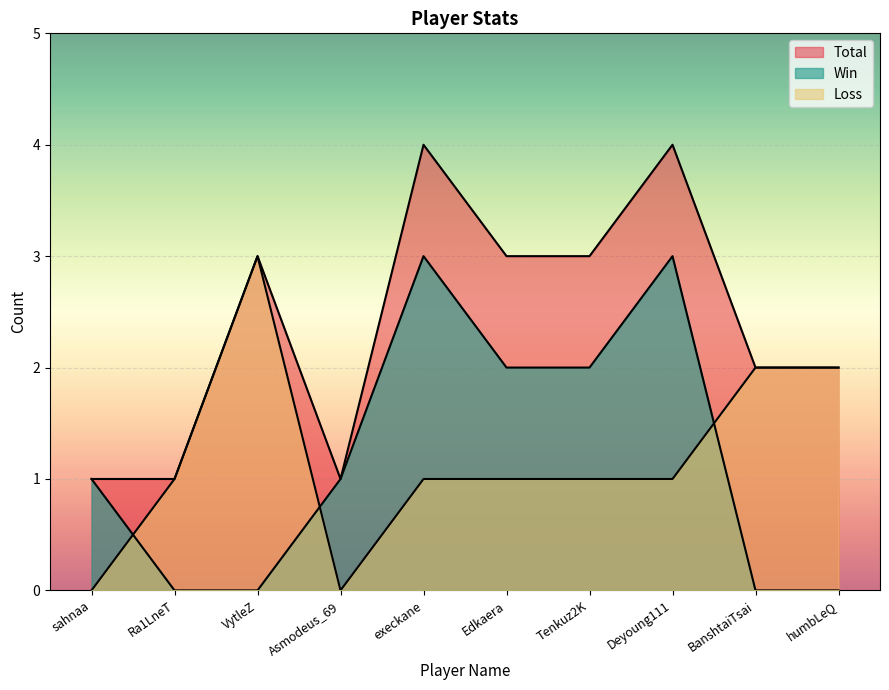

Between humbLeQ and Edkaera, which is larger?

Edkaera